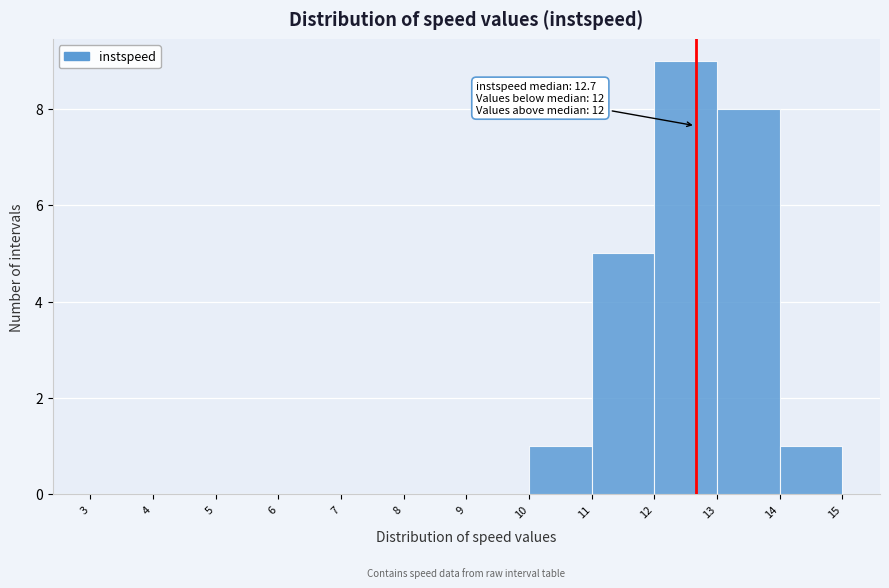

Over which range of the x-axis is the bar tallest?

12 to 13